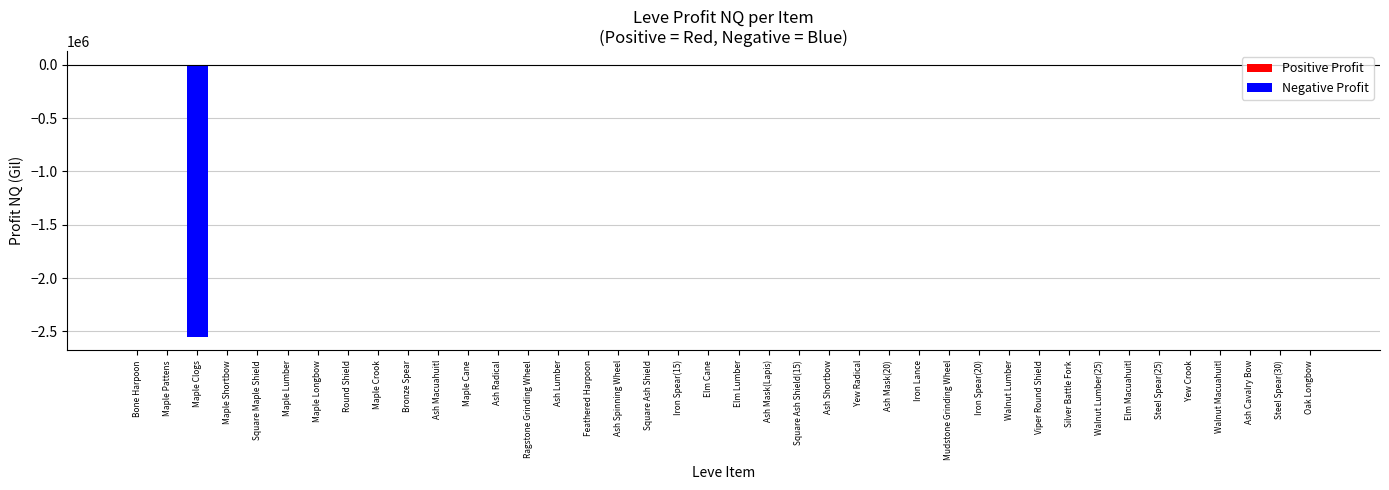

The chart shows a value of -1576703.1 at Maple Clogs. True or false?

False